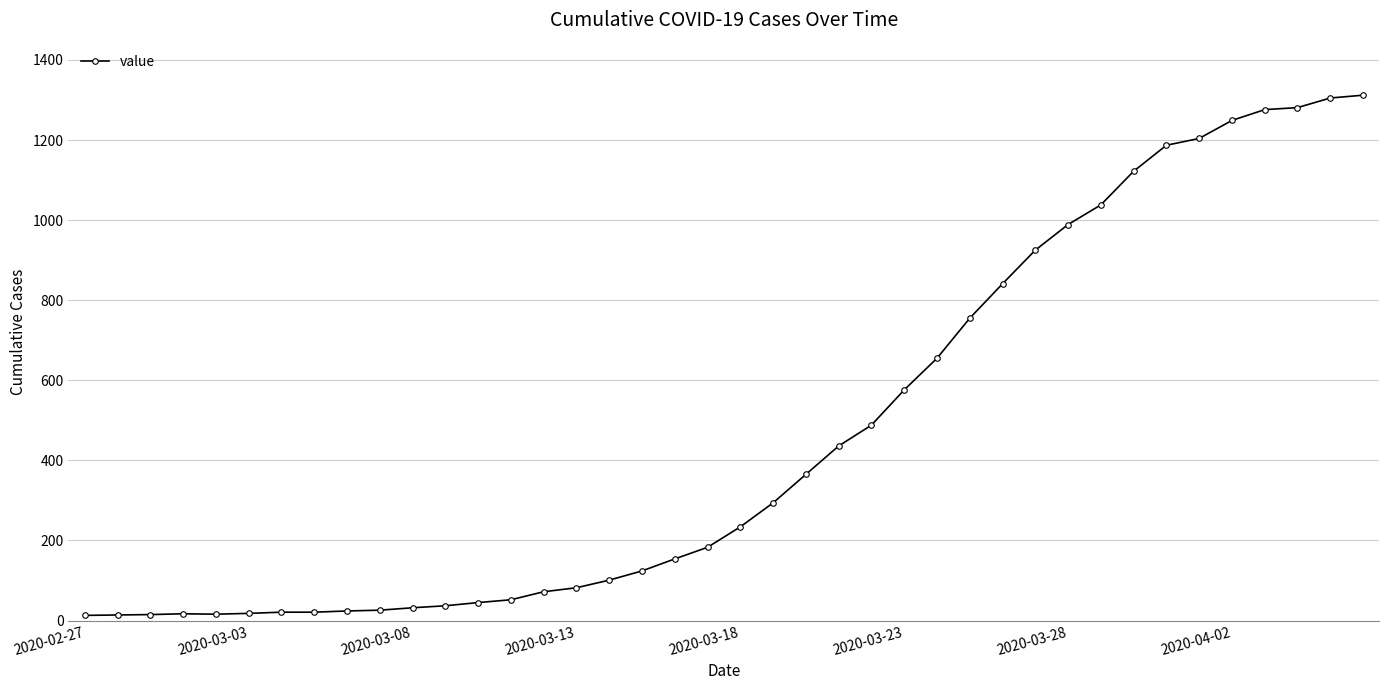

What is the maximum value shown in the chart?

1312